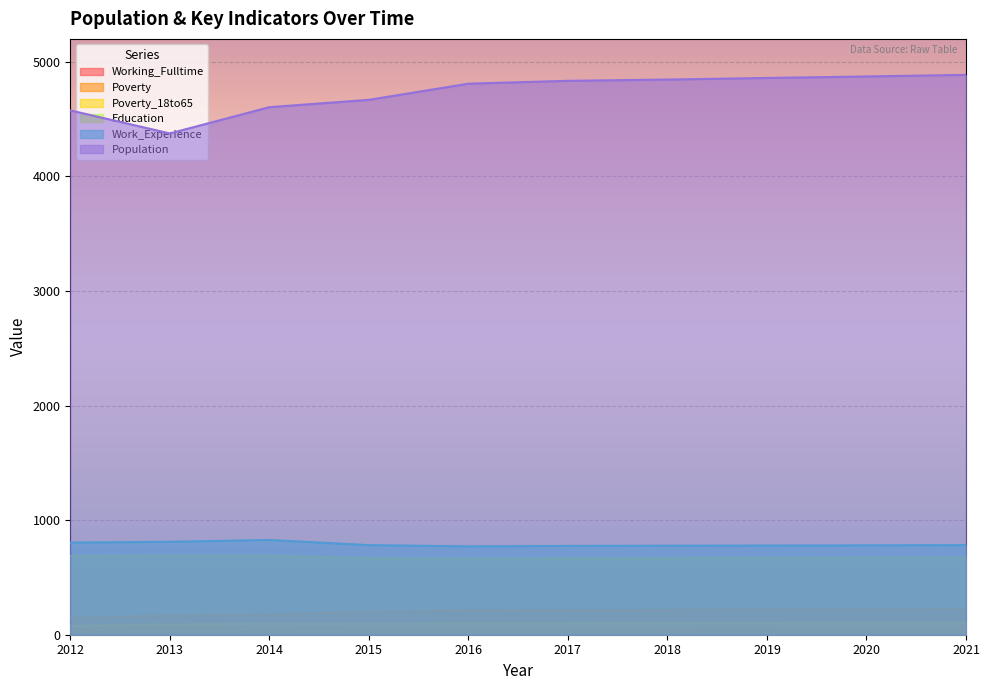

True or false: Poverty_18to65 has a value of 77 at 2012.

True